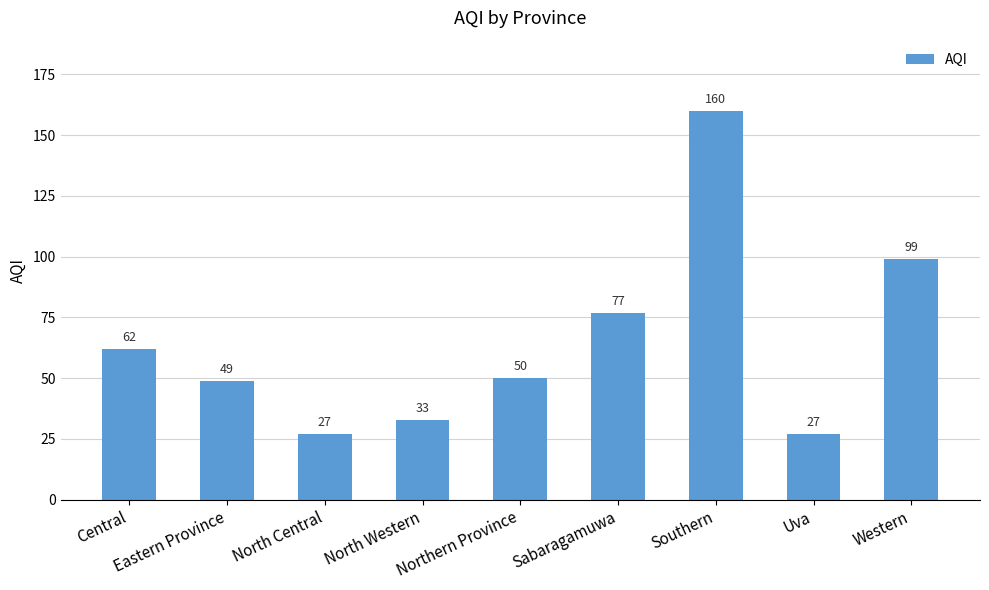

How many data points are less than 50?

4